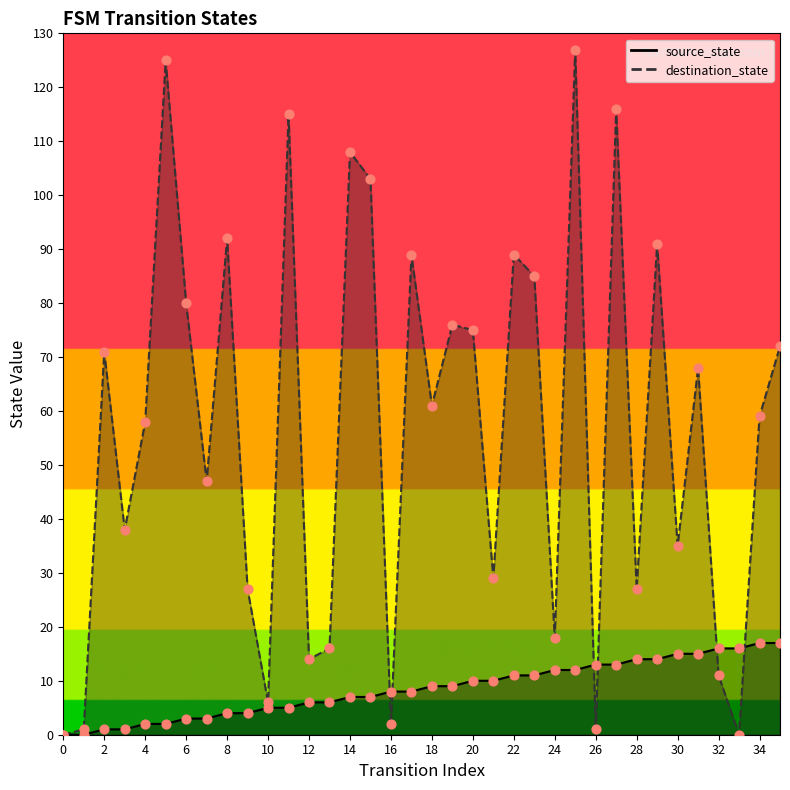

Is the value of destination_state at 33 greater than the value of source_state at 10?

No